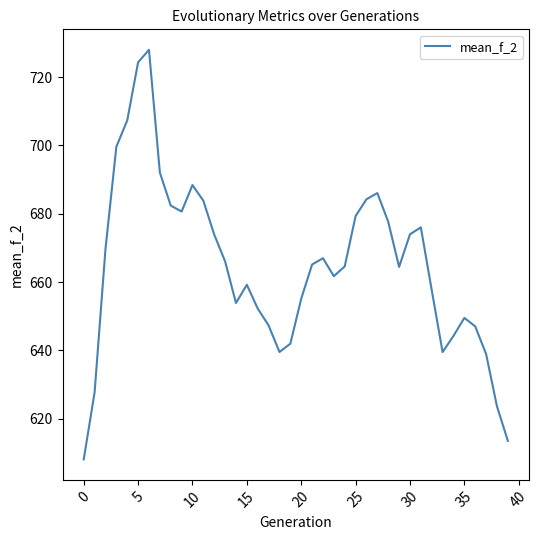

What is the difference between the maximum and minimum values?

120.0